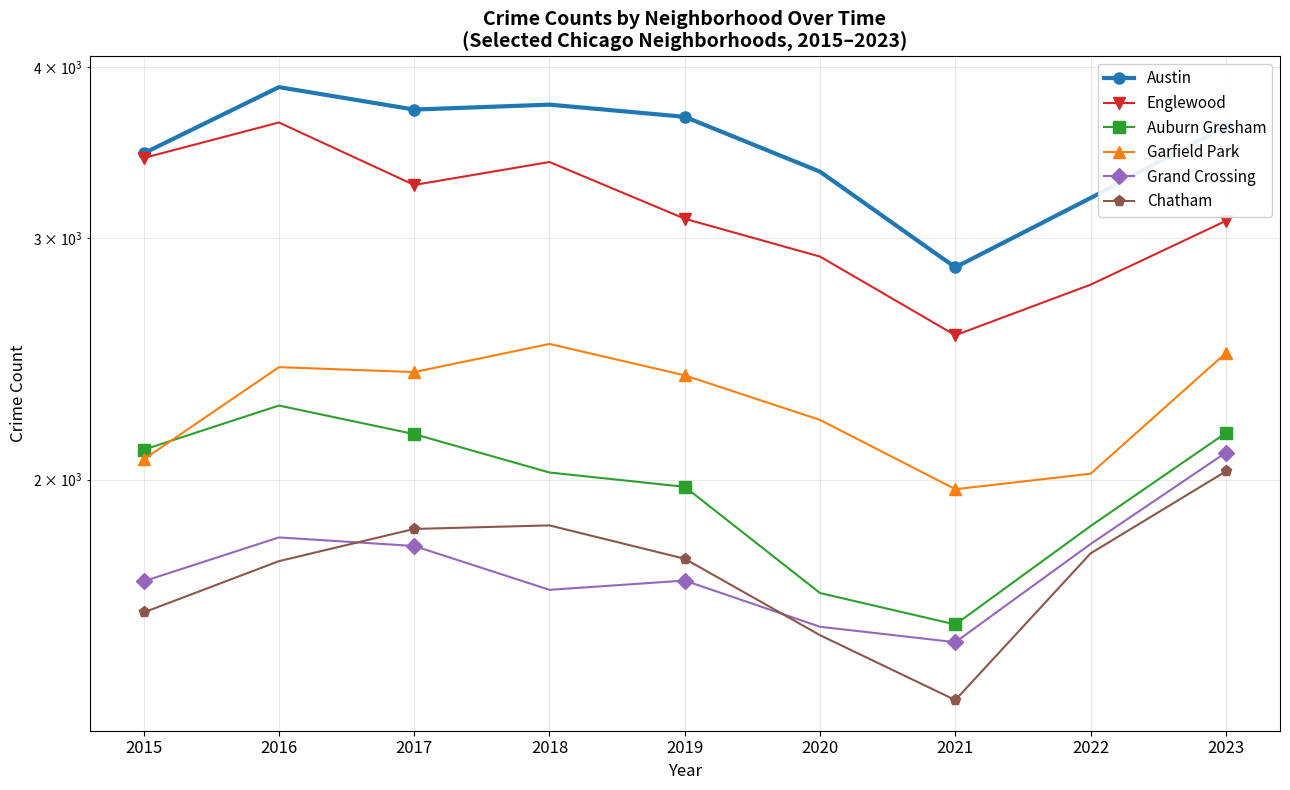

What is the spread (max minus min) of values at 2019?

1991